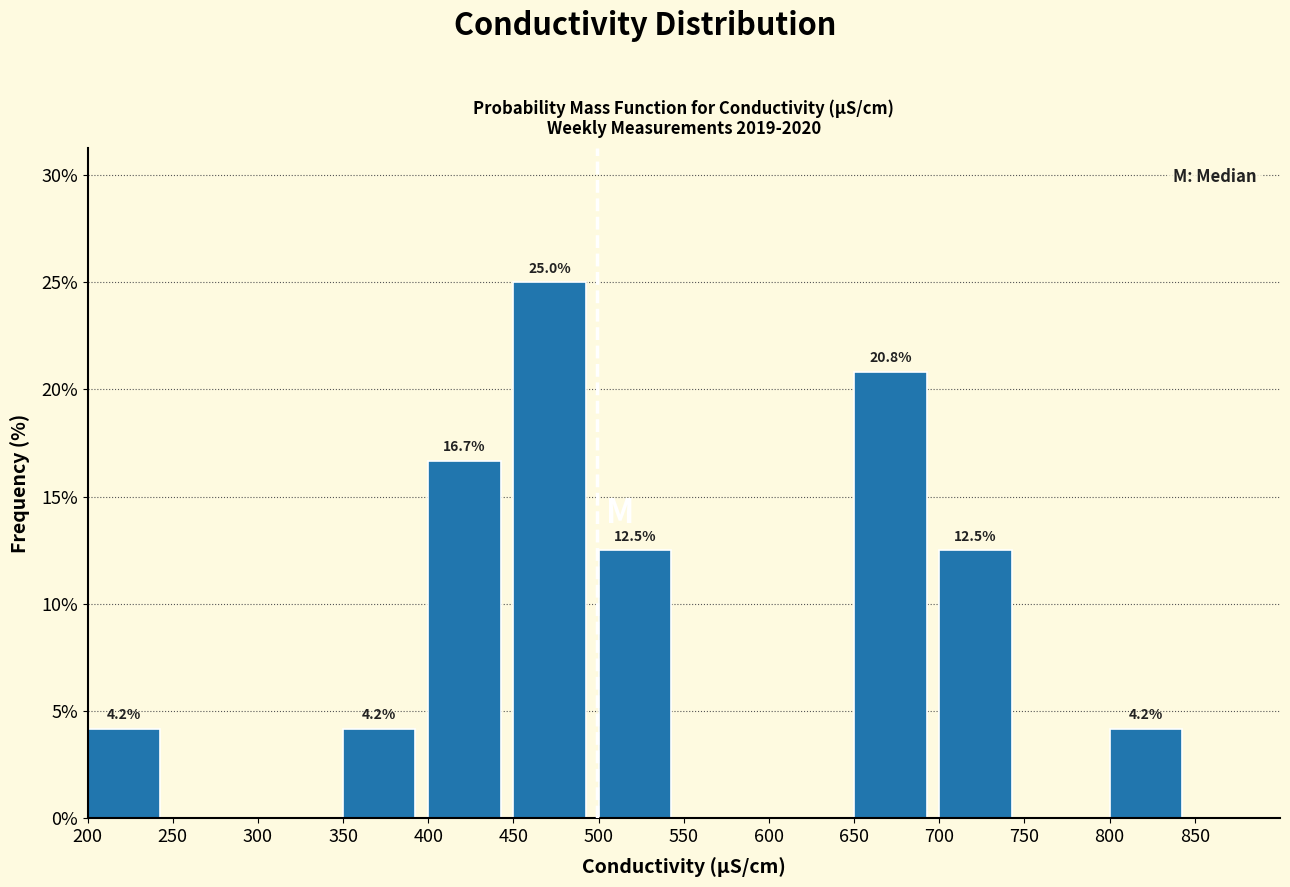

Which range on the x-axis has the tallest bar?

450 to 500